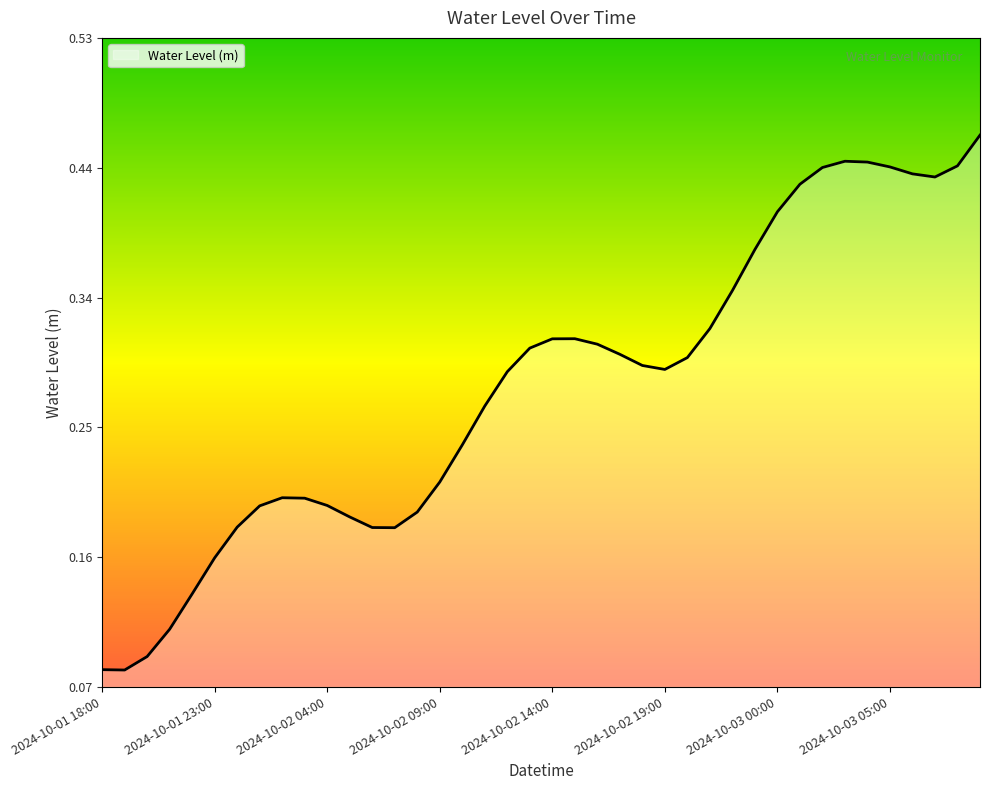

Does the chart have visible grid lines?

No